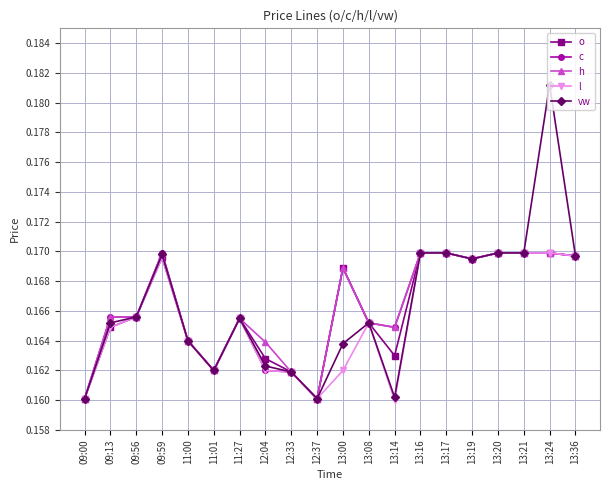

Where is the first local maximum for vw?

09:59